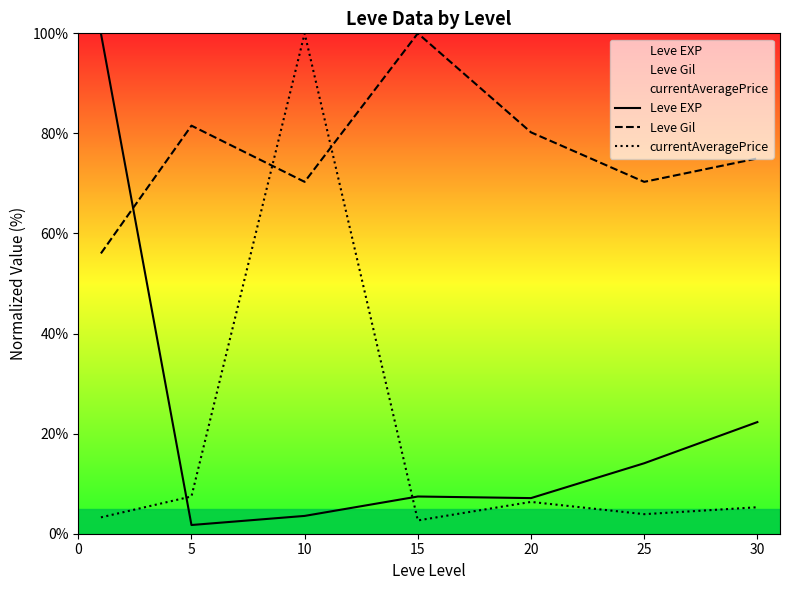

How many lines are shown in the chart?

3